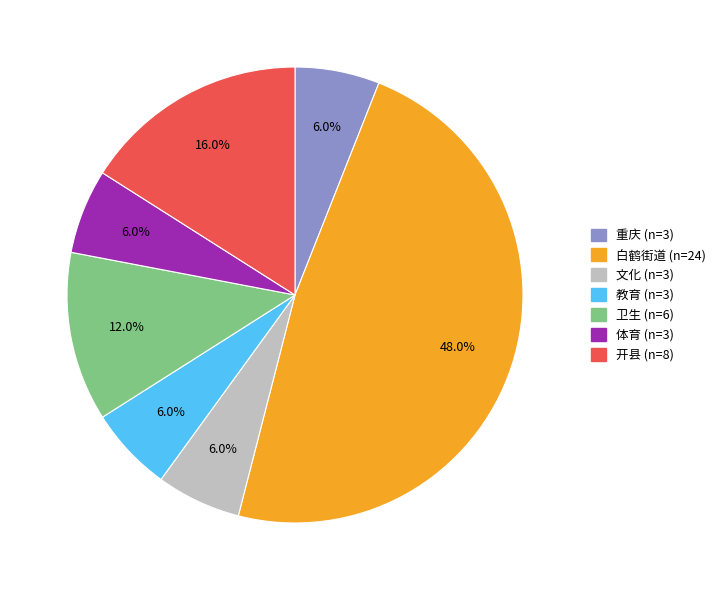

The 开县 slice represents 25% of the pie. True or false?

False